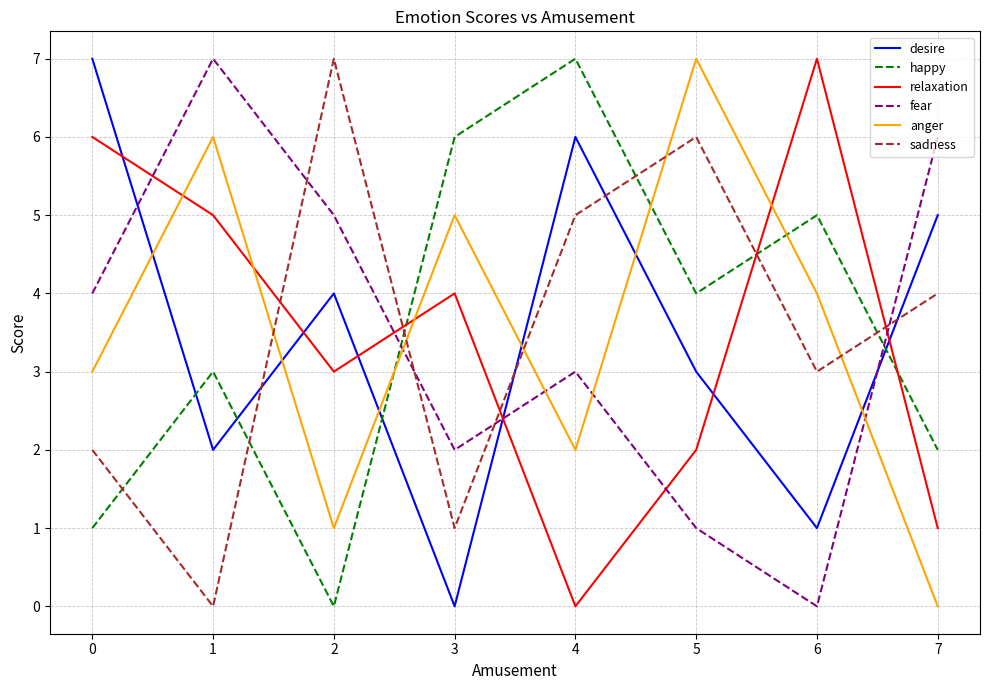

Which category has the highest value in the happy series?

4